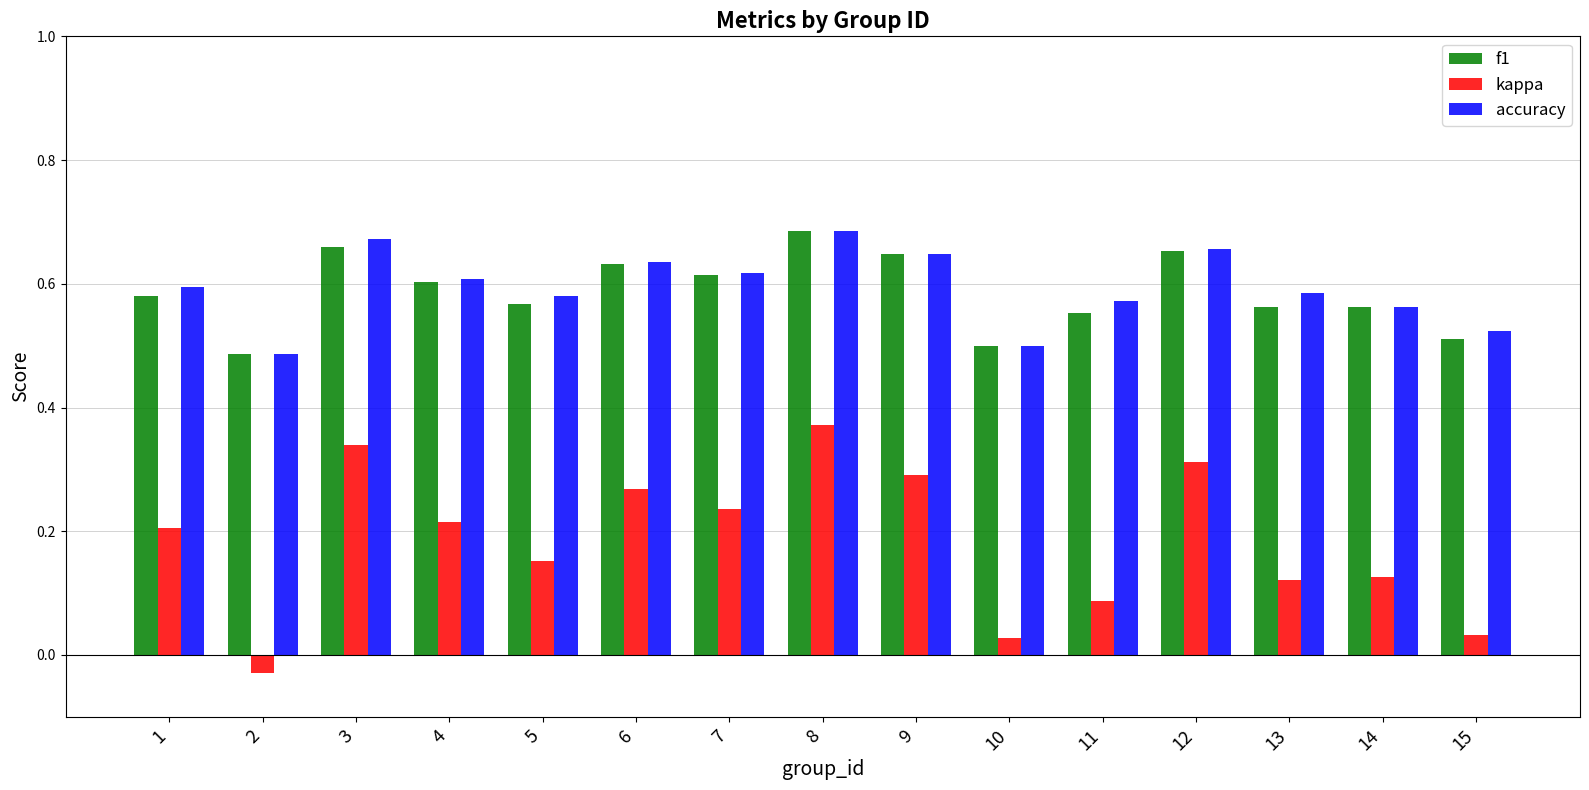

What is the sum of the accuracy values at 2 and 1?

1.1